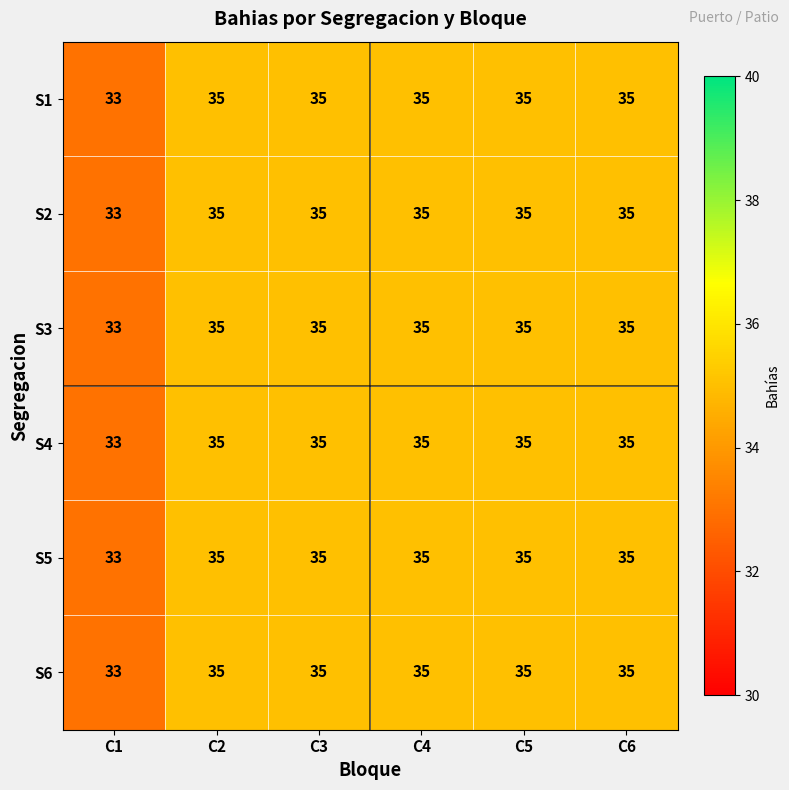

What is the sum of all S6 values?

208